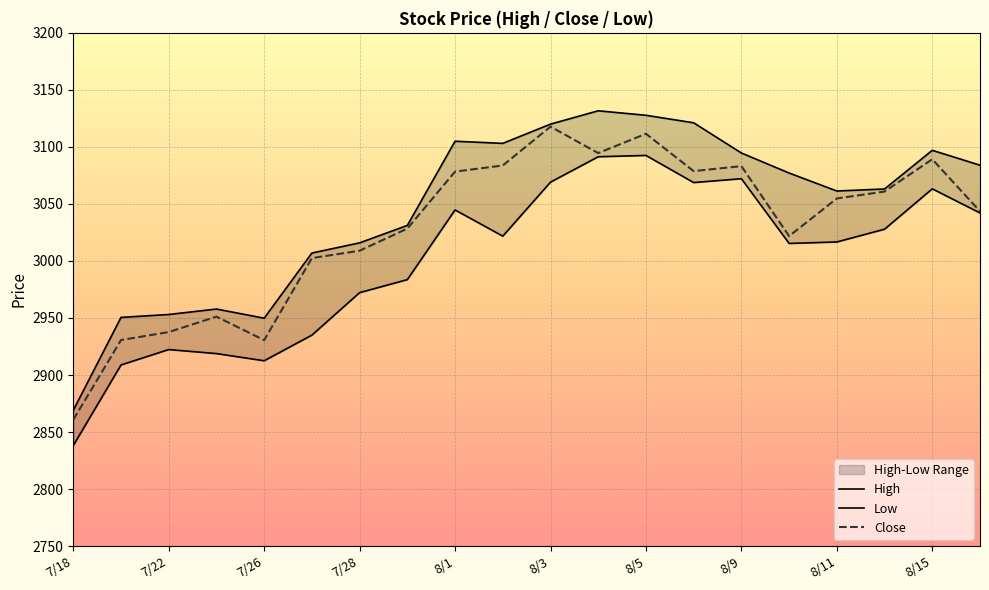

True or false: Close has a value of 4021.2 at 7/26.

False